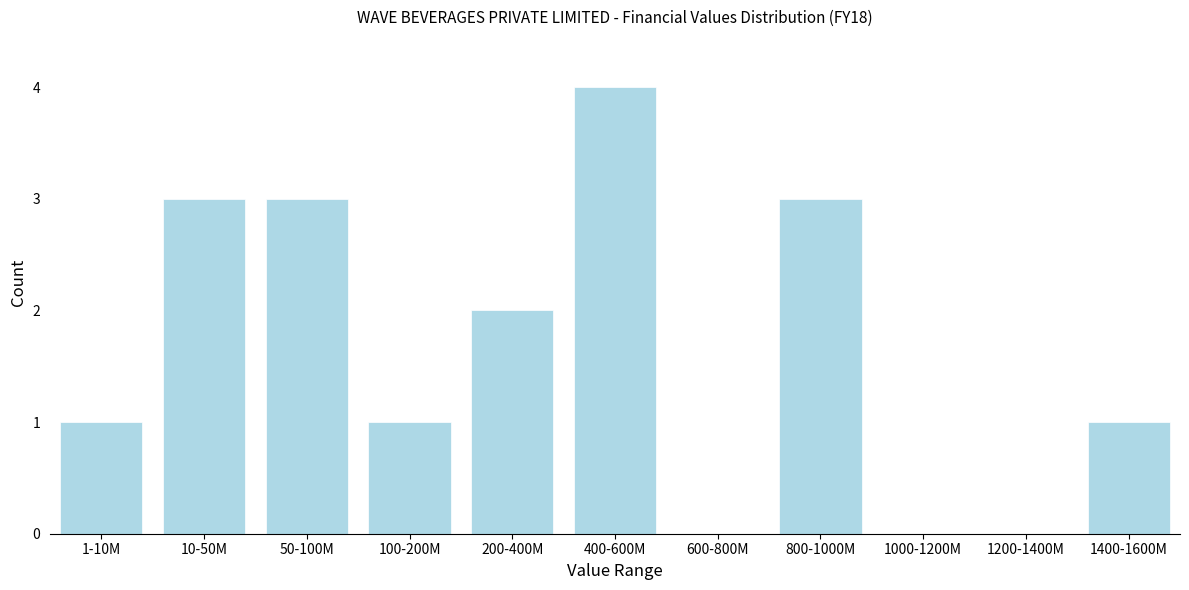

Reading right to left, transcribe all the data shown in this chart.

1400-1600M=1	1200-1400M=0	1000-1200M=0	800-1000M=3	600-800M=0	400-600M=4	200-400M=2	100-200M=1	50-100M=3	10-50M=3	1-10M=1